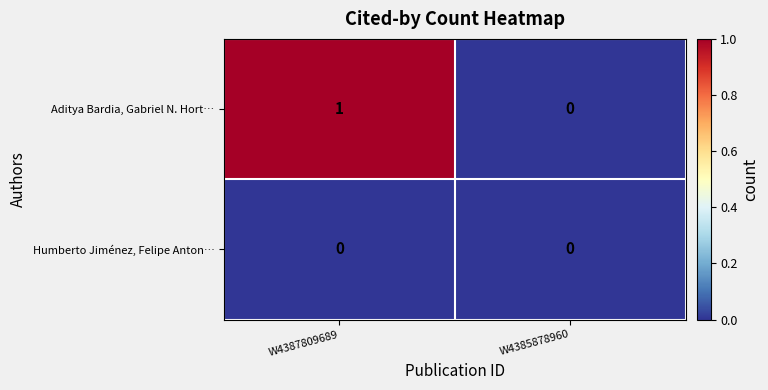

Rank the series by their average value, from highest to lowest.

Aditya Bardia, Gabriel N. Hort…, Humberto Jiménez, Felipe Anton…